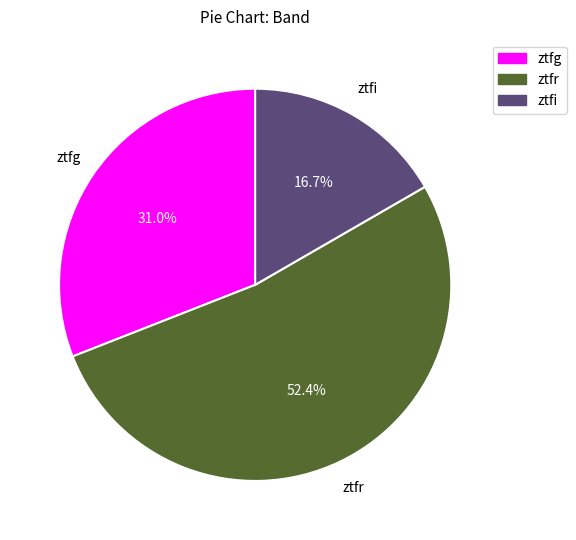

Count the number of slices in the pie.

3